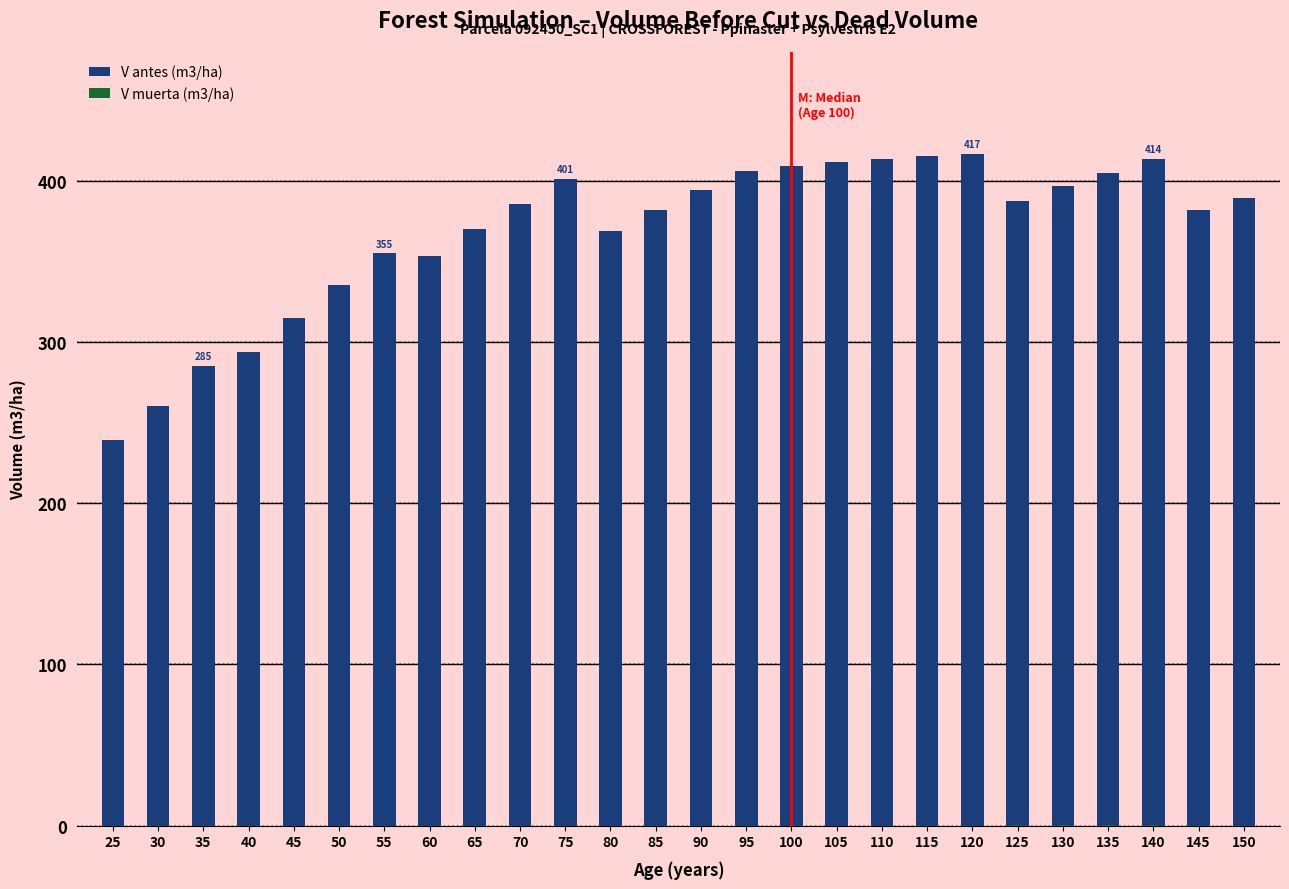

At which label does V muerta (m3/ha) reach its peak?

125